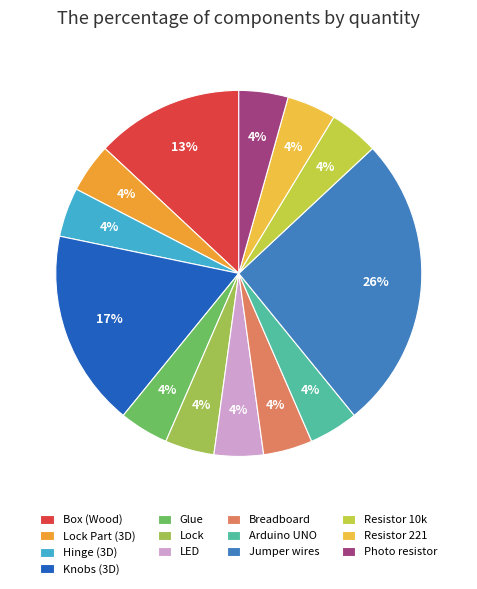

What is the largest slice in the pie chart?

Jumper wires